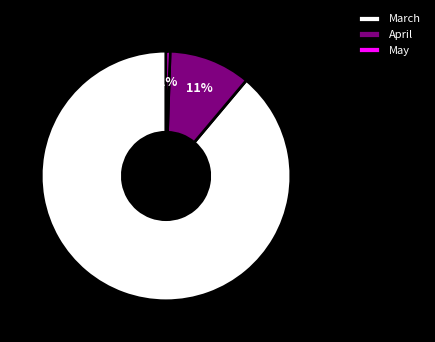

To the nearest percent, what is the average slice percentage?

33%